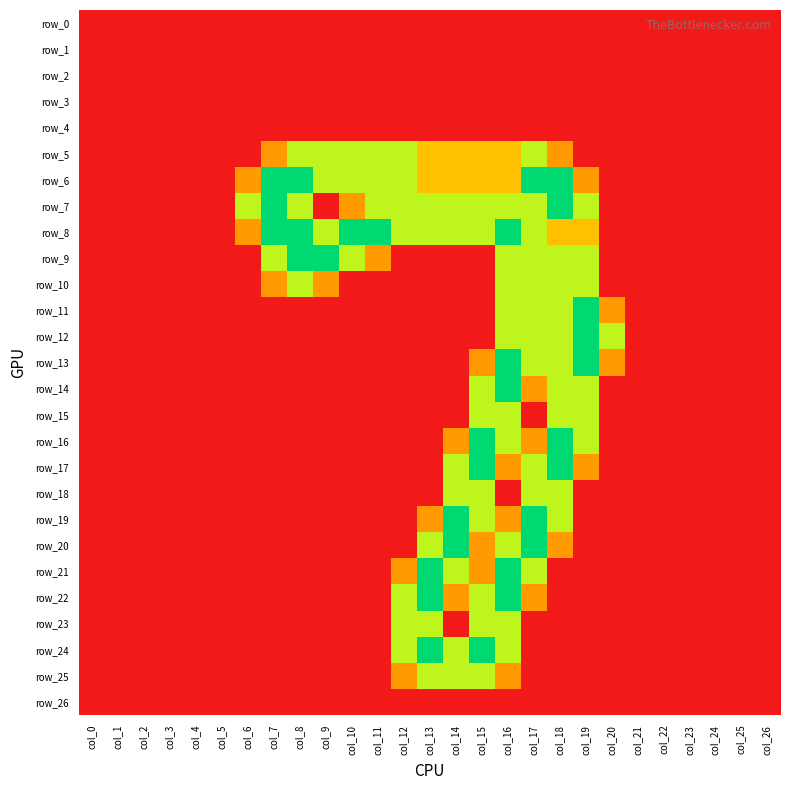

Between col_10 and col_22, which series saw the biggest shift?

row_8